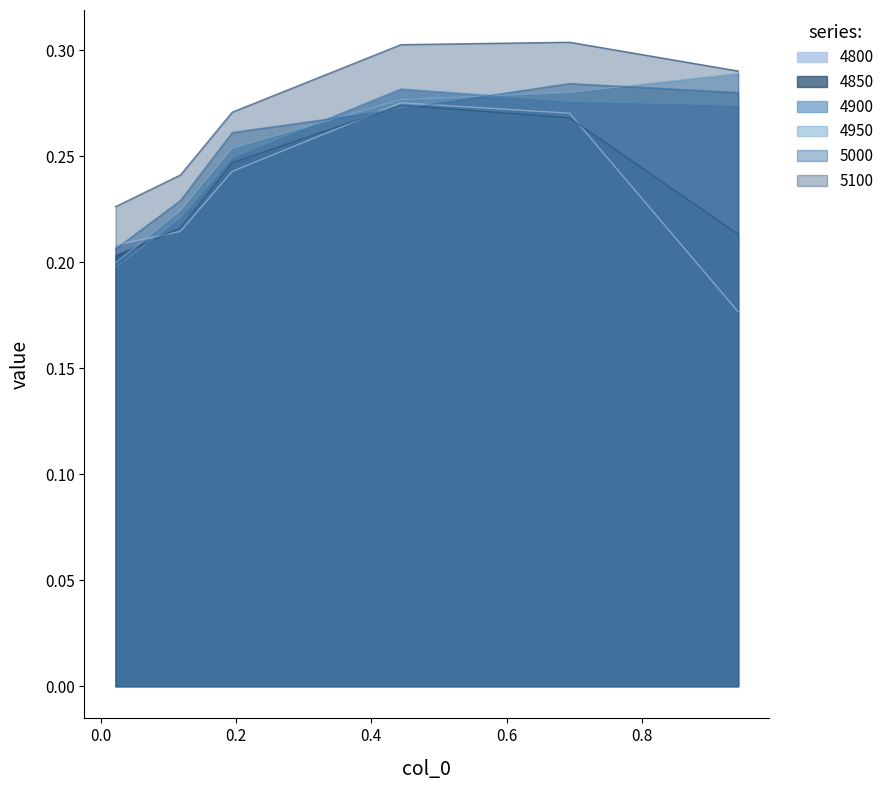

What is the value of the 5000 point at the 3rd from the left?

0.3